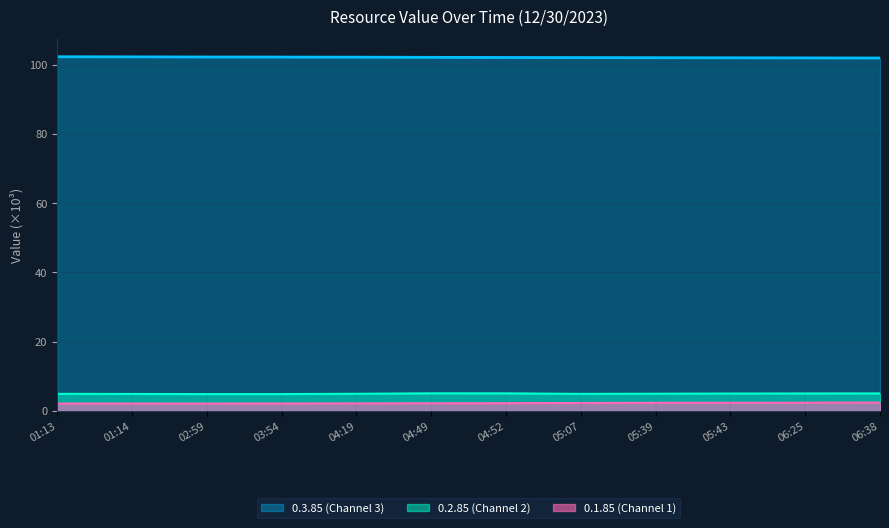

At which category is the sum across all series the highest?

04:49